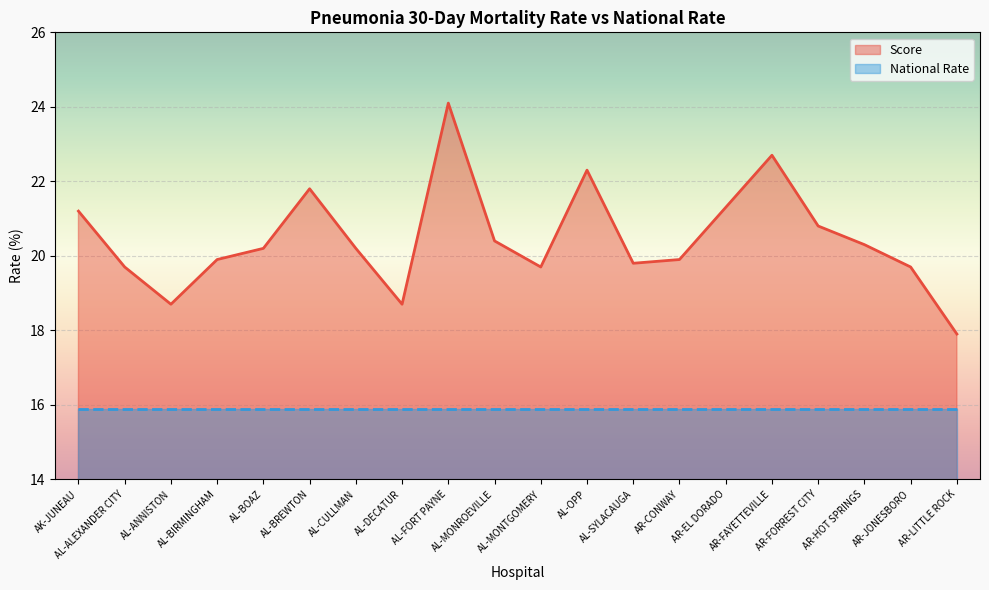

Is it true that the value at AL-BOAZ is 20.2?

True